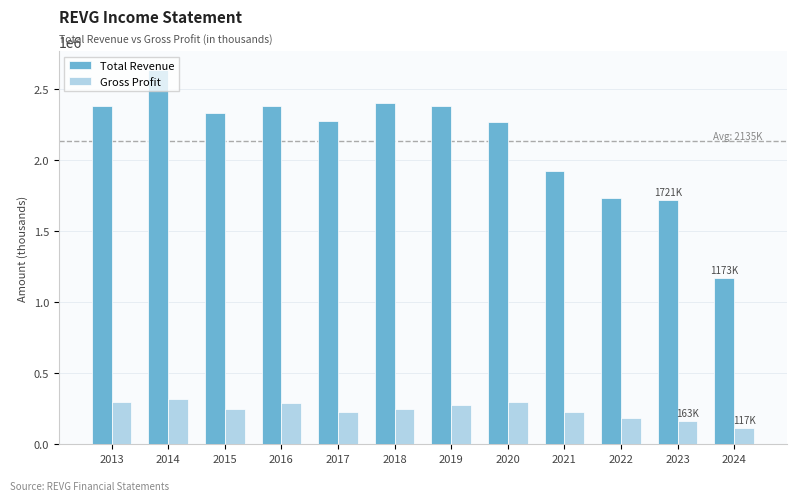

Read the Gross Profit value at 2021.

229900